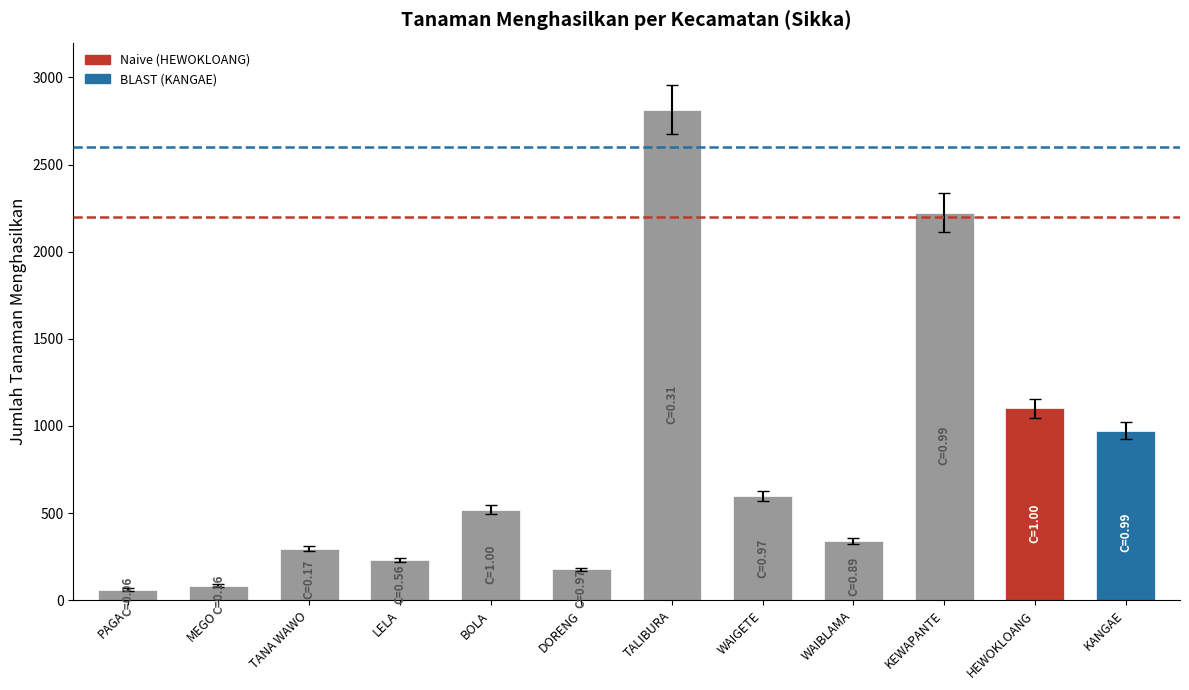

How many categories are shown in the chart?

12